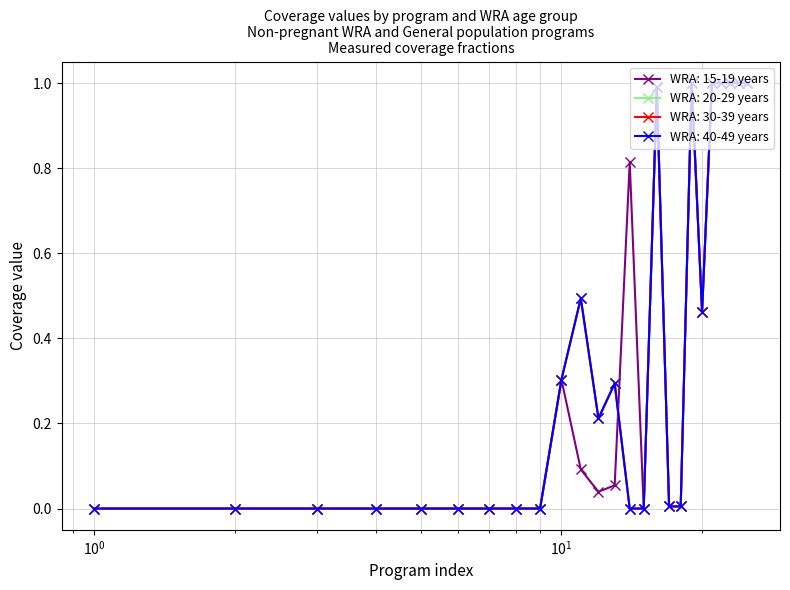

List the series in order of their peak value, lowest first.

WRA: 15-19 years, WRA: 20-29 years, WRA: 30-39 years, WRA: 40-49 years